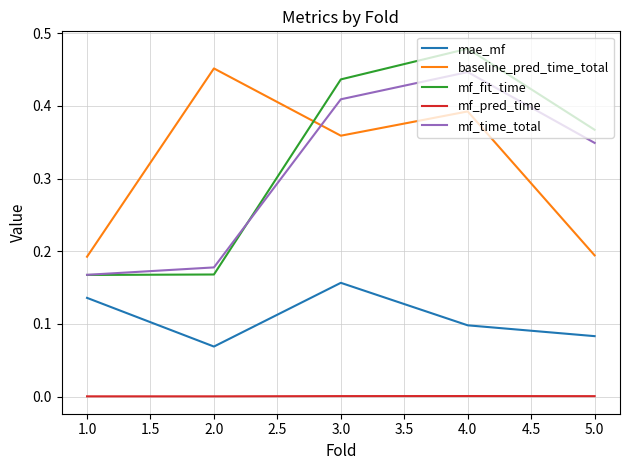

Which series has the widest spread of values?

mf_fit_time